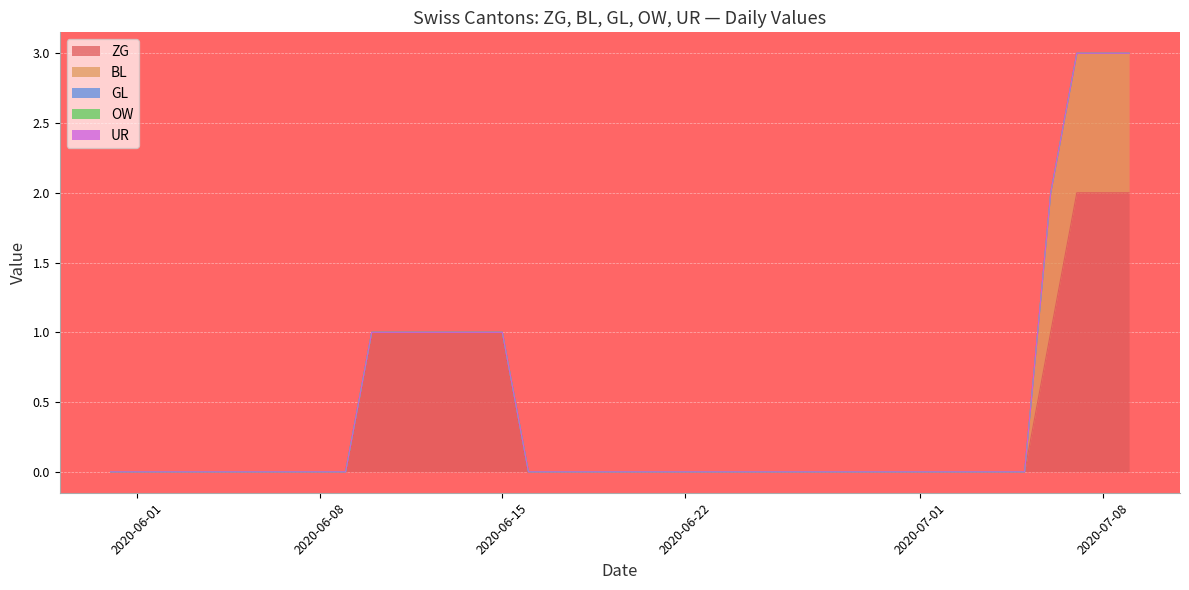

Reading left to right, list all the values displayed in this chart.

ZG: 0	0	0	0	0	0	0	0	0	0	1	1	1	1	1	1	0	0	0	0	0	0	0	0	0	0	0	0	0	0	0	0	0	0	0	0	1	2	2	2
BL: 0	0	0	0	0	0	0	0	0	0	0	0	0	0	0	0	0	0	0	0	0	0	0	0	0	0	0	0	0	0	0	0	0	0	0	0	1	1	1	1
GL: 0	0	0	0	0	0	0	0	0	0	0	0	0	0	0	0	0	0	0	0	0	0	0	0	0	0	0	0	0	0	0	0	0	0	0	0	0	0	0	0
OW: 0	0	0	0	0	0	0	0	0	0	0	0	0	0	0	0	0	0	0	0	0	0	0	0	0	0	0	0	0	0	0	0	0	0	0	0	0	0	0	0
UR: 0	0	0	0	0	0	0	0	0	0	0	0	0	0	0	0	0	0	0	0	0	0	0	0	0	0	0	0	0	0	0	0	0	0	0	0	0	0	0	0